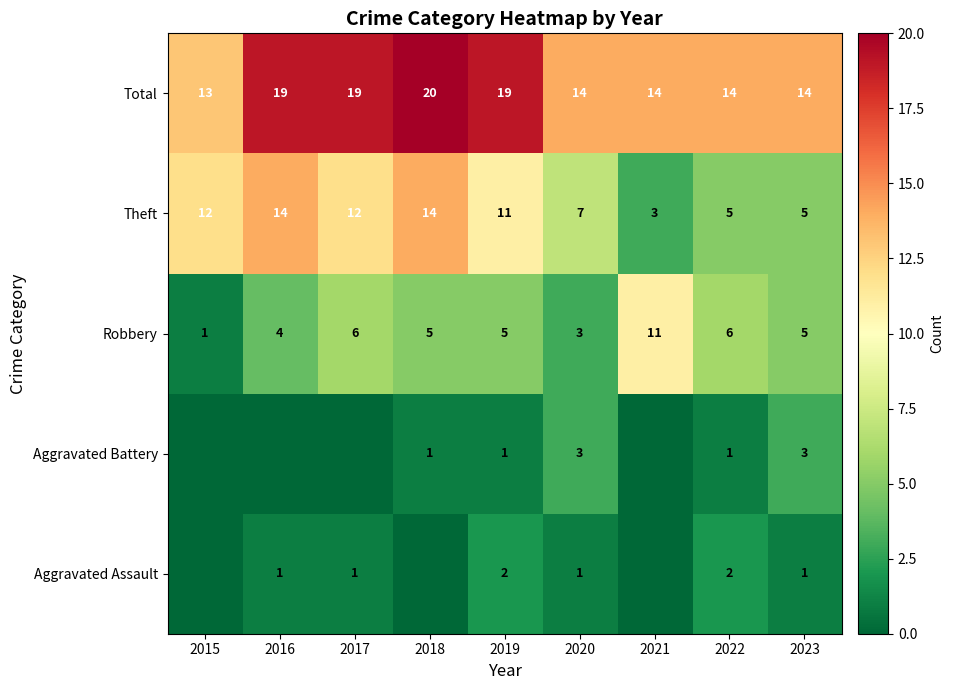

Which has a higher value, 2017 or 2015?

2017